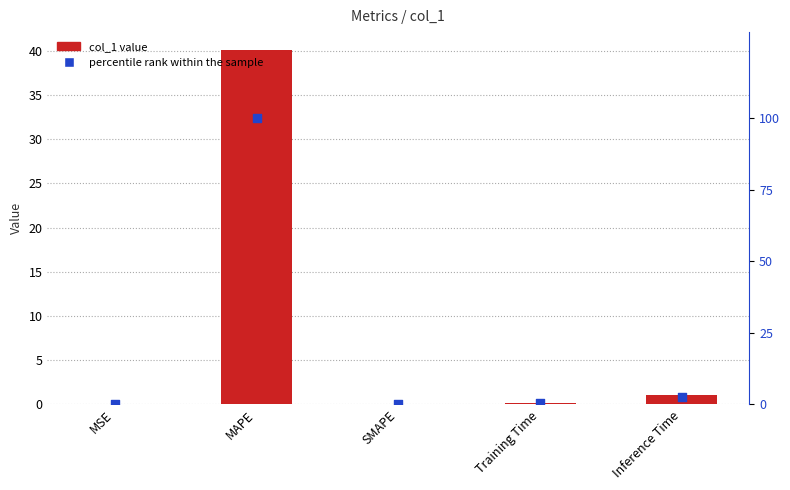

Which series contains the lowest Y value?

col_1